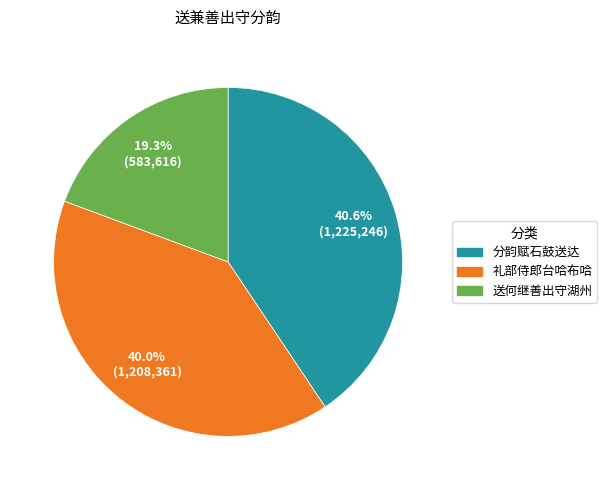

Is there any slice that represents more than half of the pie?

No